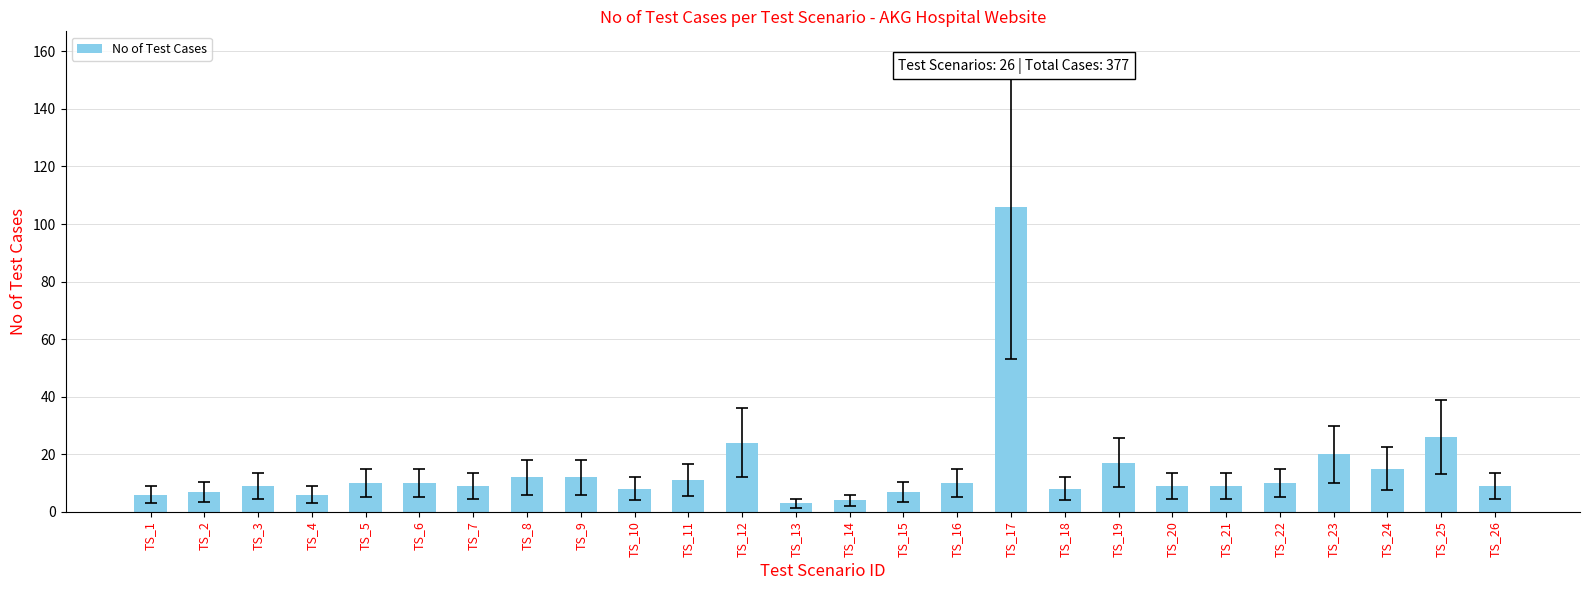

The value at TS_7 is 9. True or false?

True